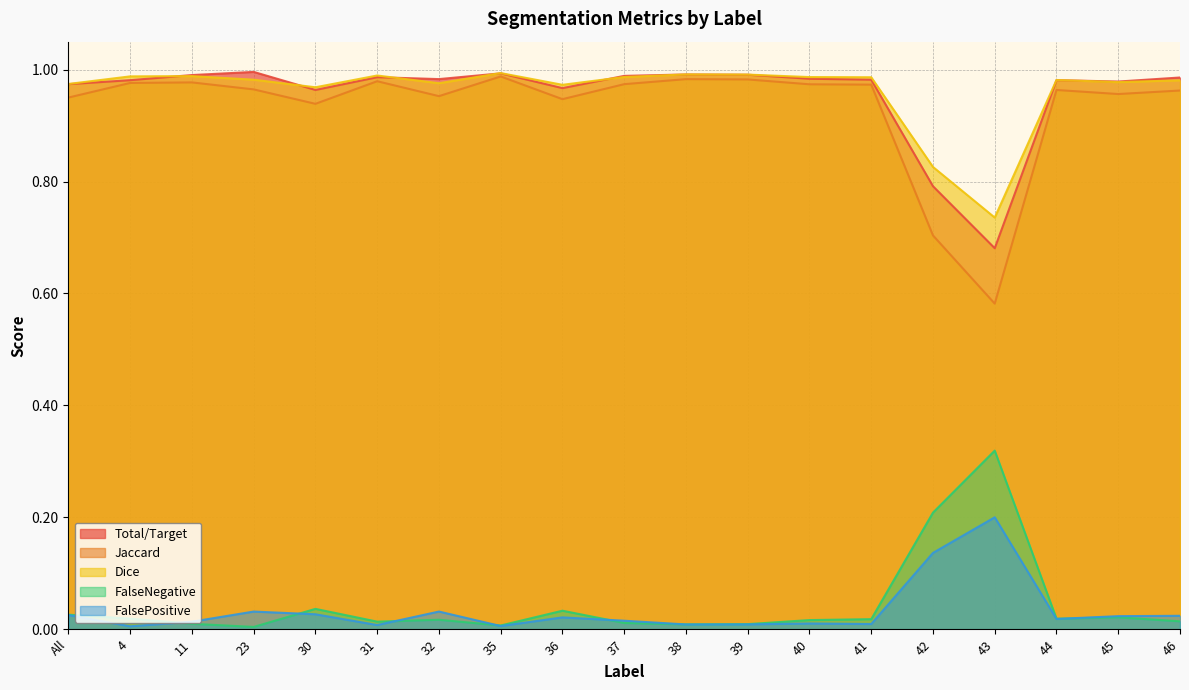

Which category has the lowest value across all series?

23